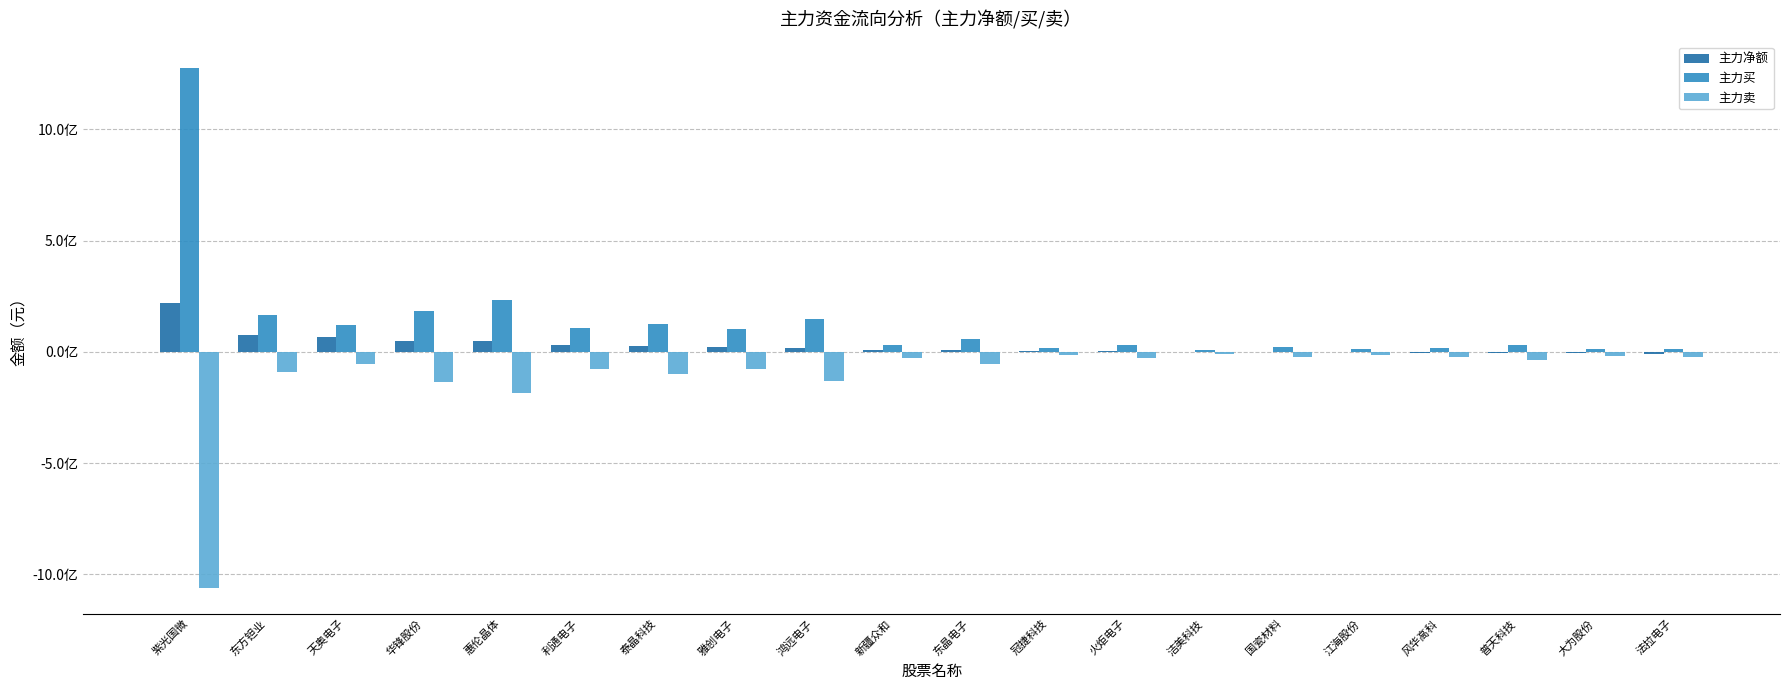

What are all the series names shown in the legend?

主力净额, 主力买, 主力卖